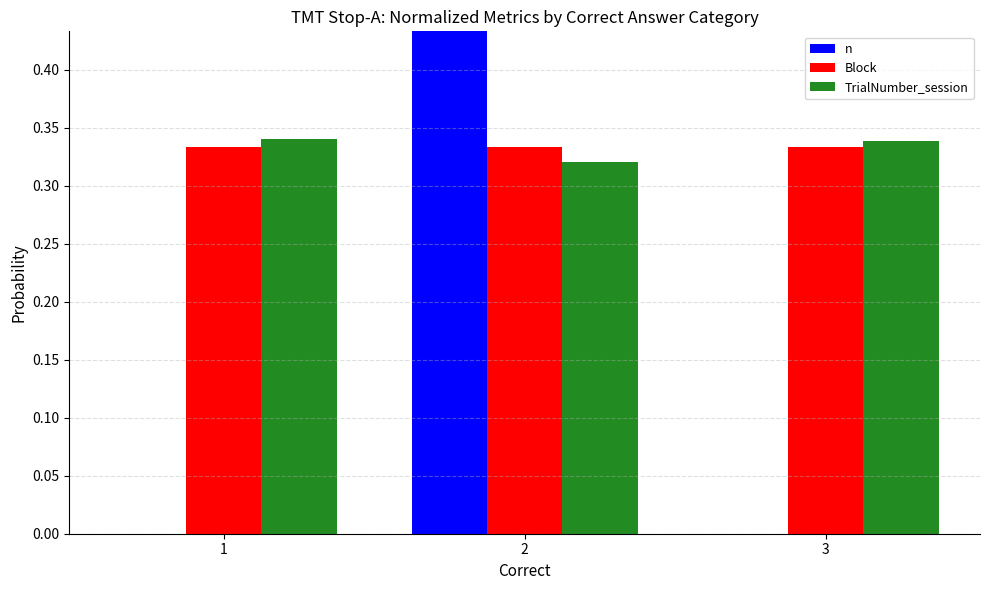

Where is n nearest to the value 0?

1